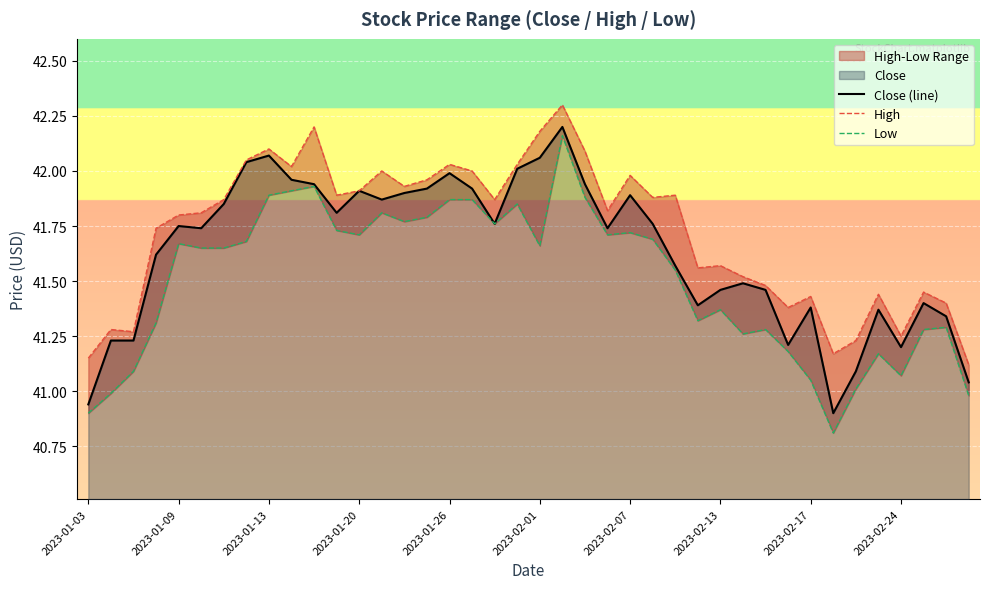

How many distinct data groups are displayed?

3